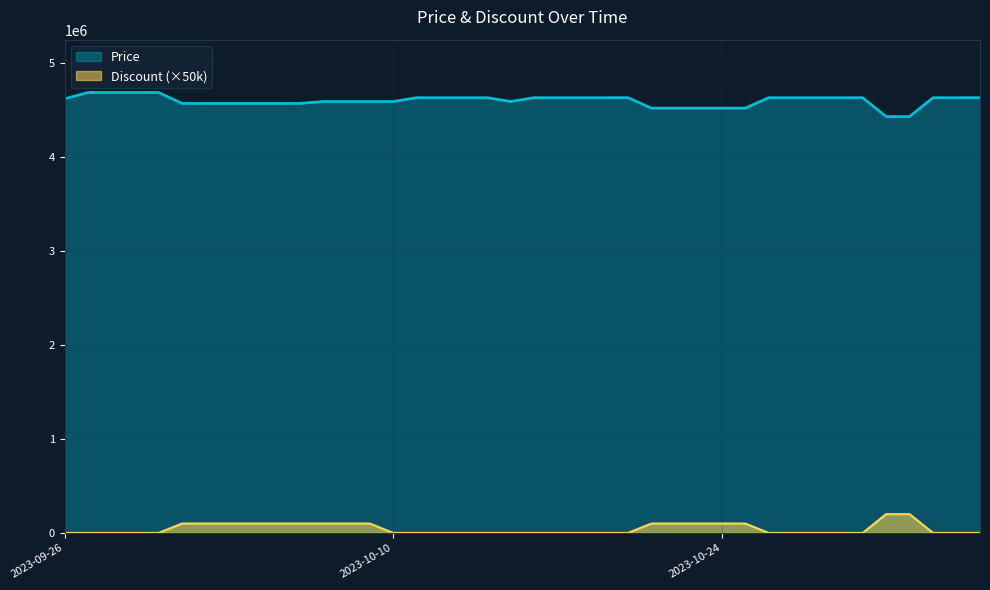

How many categories are shown in the chart?

40